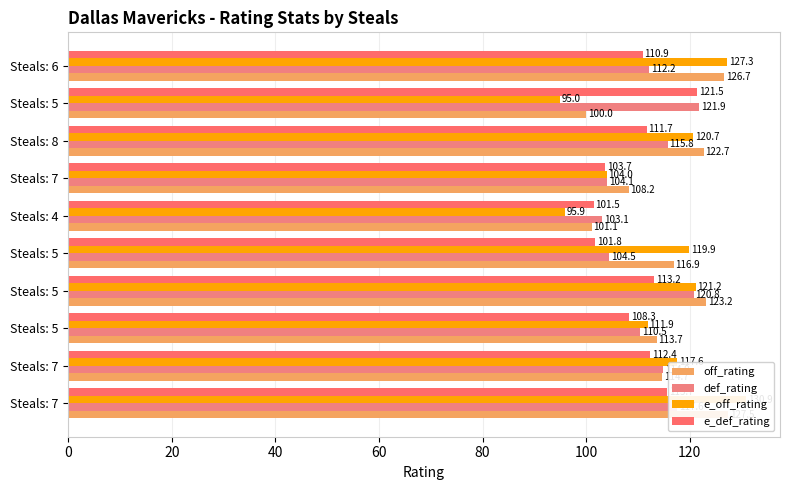

Is it true that e_off_rating equals 117.6 at Steals: 7?

True